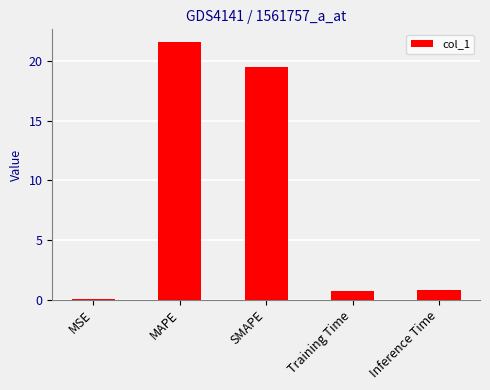

How many series are shown in this chart?

1